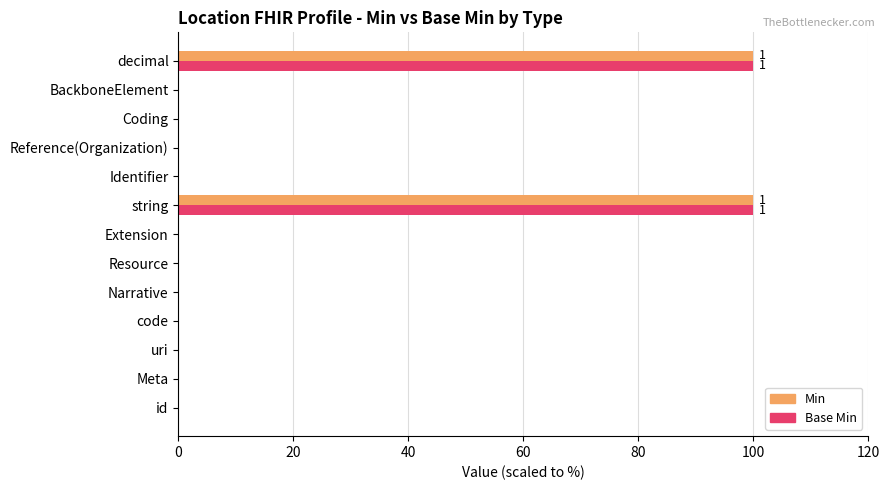

What is the sum of all Base Min values?

200